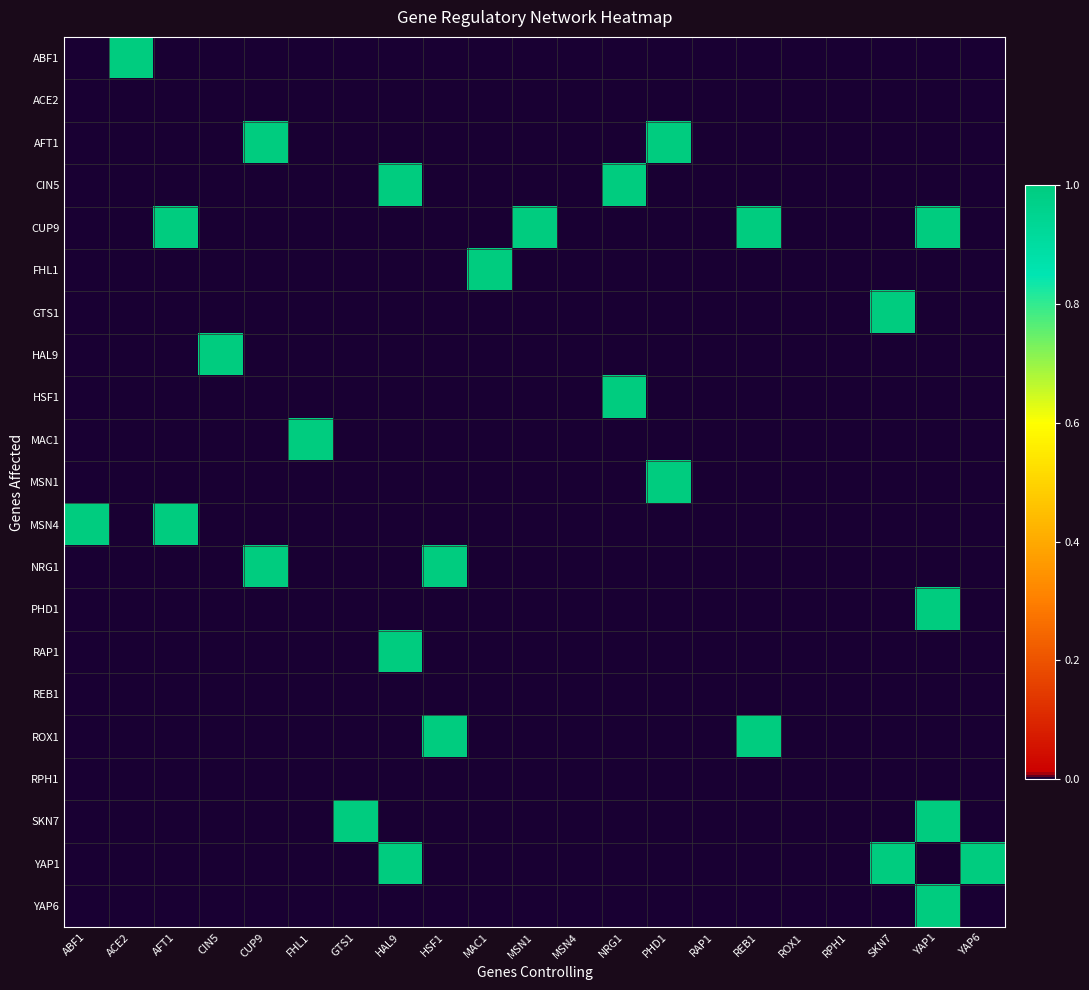

Which series has the largest range (max minus min)?

ABF1